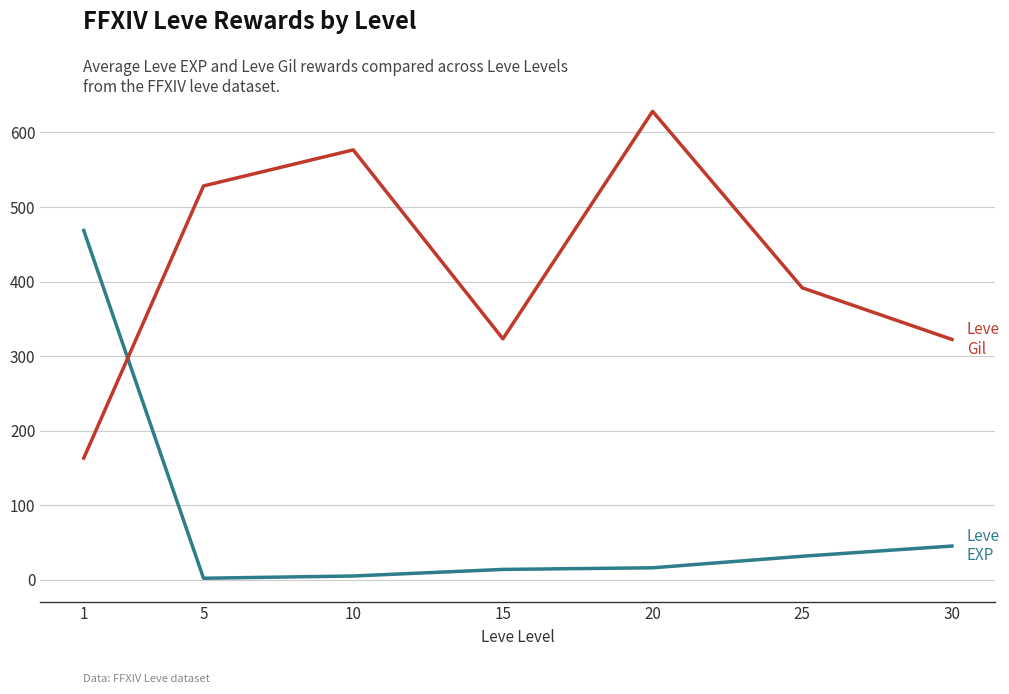

What is the spread (max minus min) of values at 20?

612.0